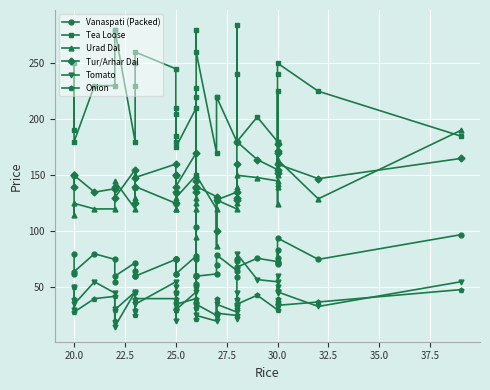

True or false: Vanaspati (Packed) and Onion cross at least once.

False